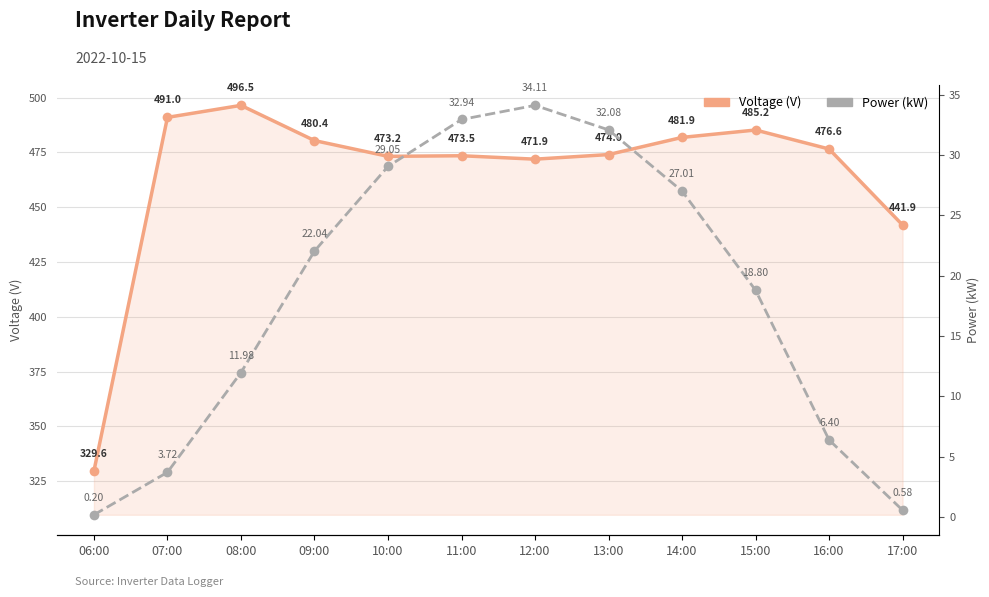

What is the total value across all series at 15:00?

504.0